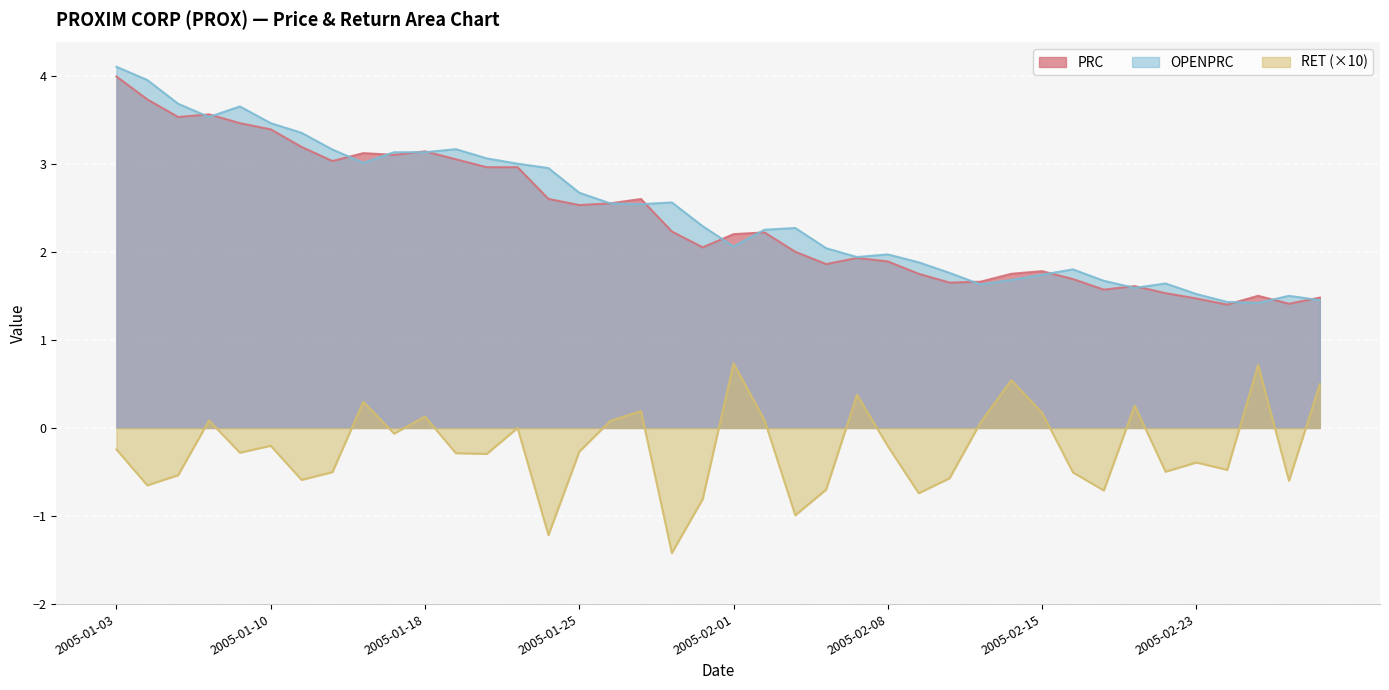

How many lines are shown in the chart?

3